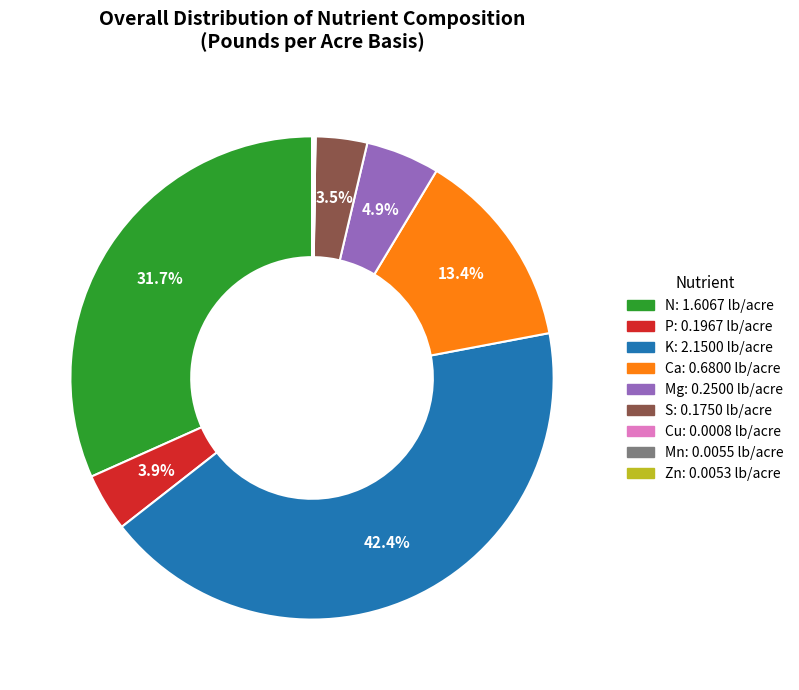

Which has a higher value, S or K?

K